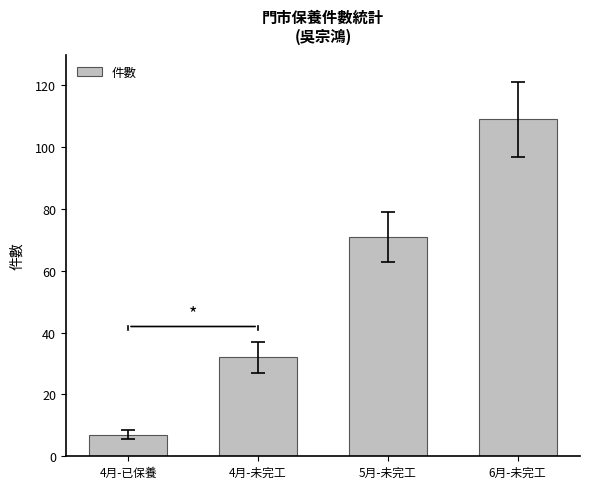

What is the change in value from 5月-未完工 to 6月-未完工?

+38